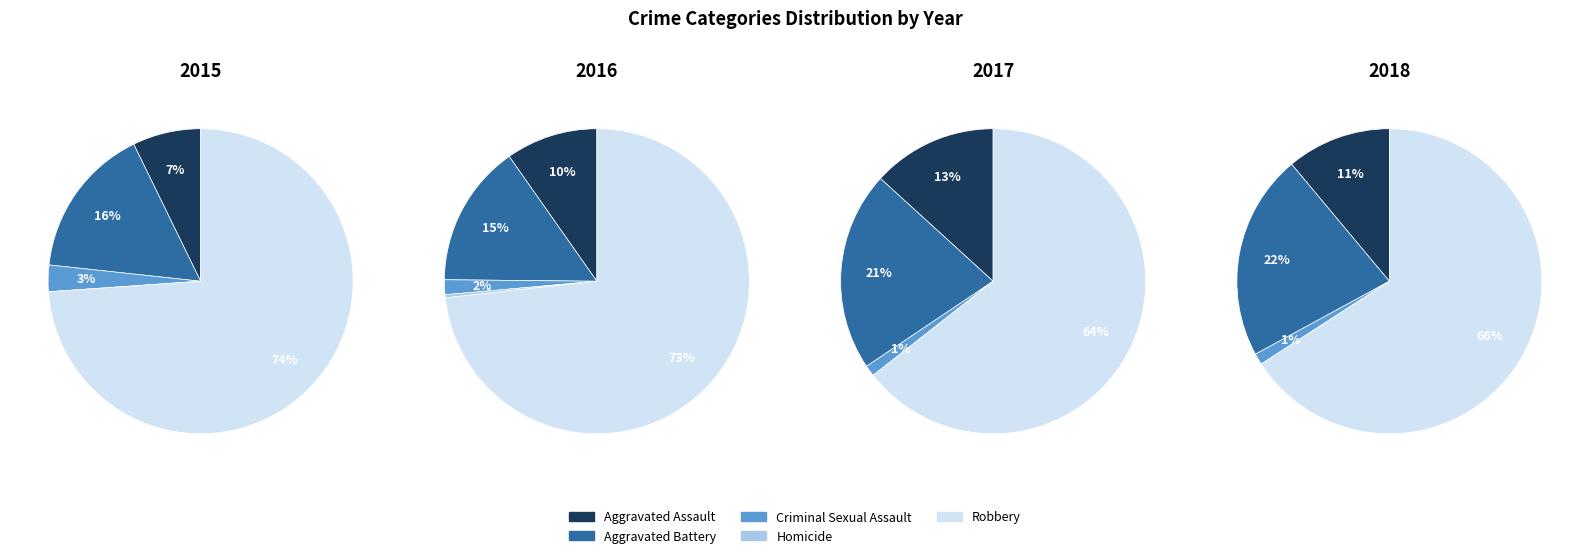

Which series has the widest spread of values?

2016